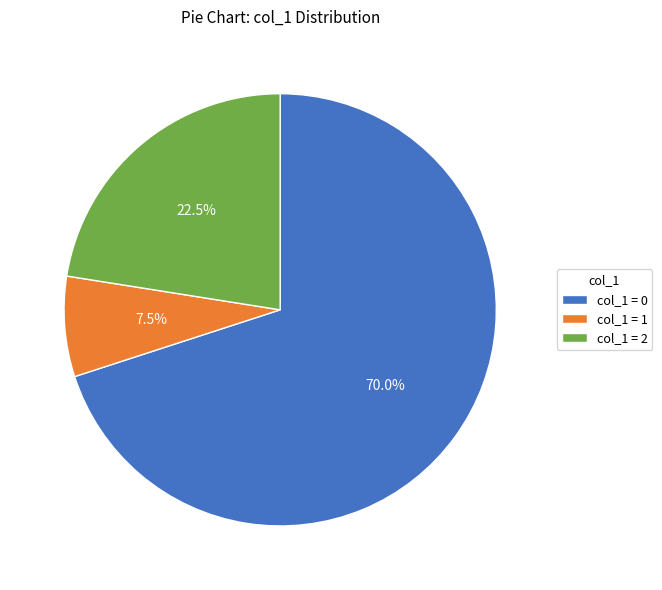

What is the ratio of the value at col_1 = 1 to the value at col_1 = 2?

0.3